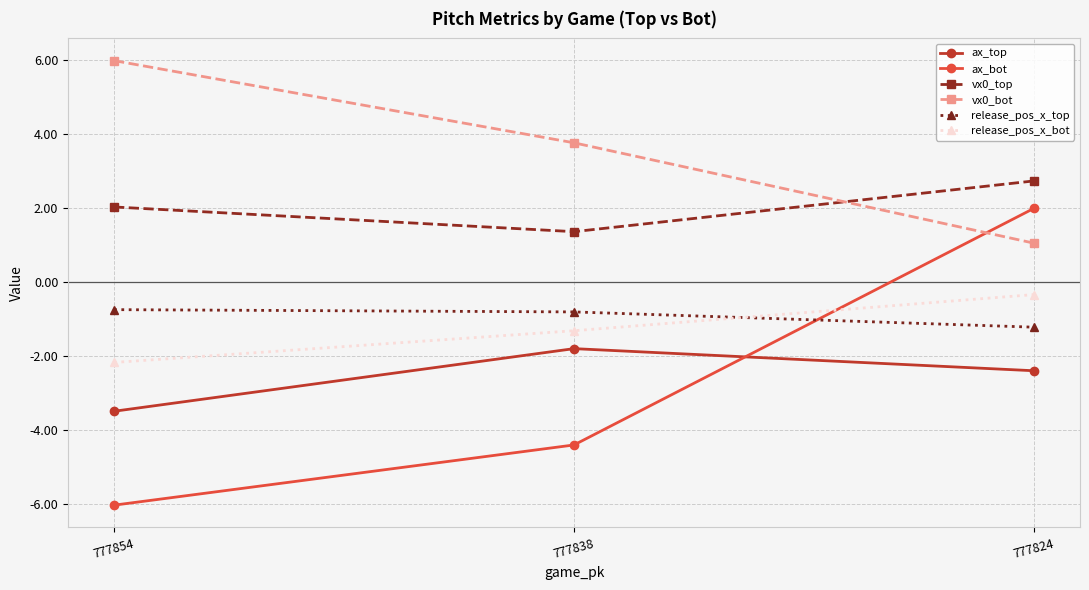

At which label does vx0_top reach its peak?

777824